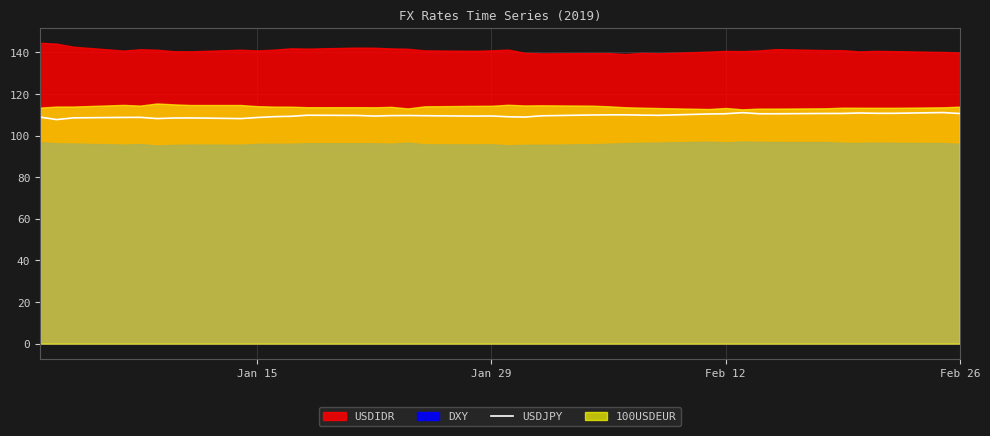

What is the highest value of the USDJPY series?

111.1